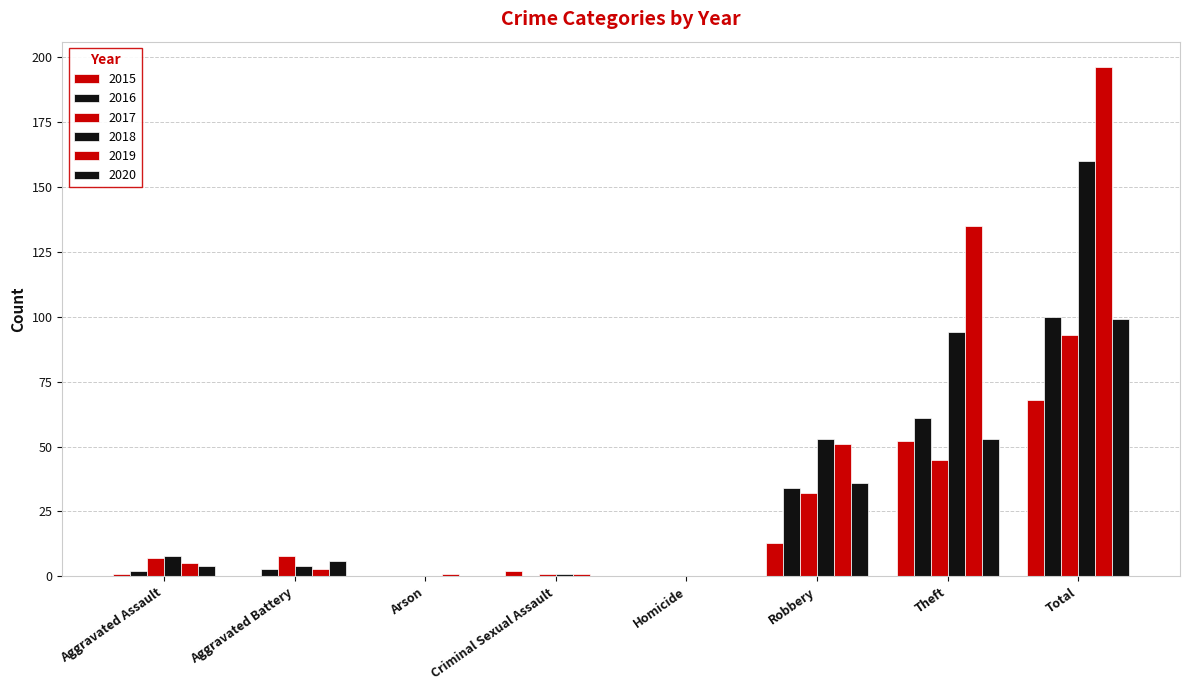

What is the difference between the maximum and second lowest values in the 2018 series?

160